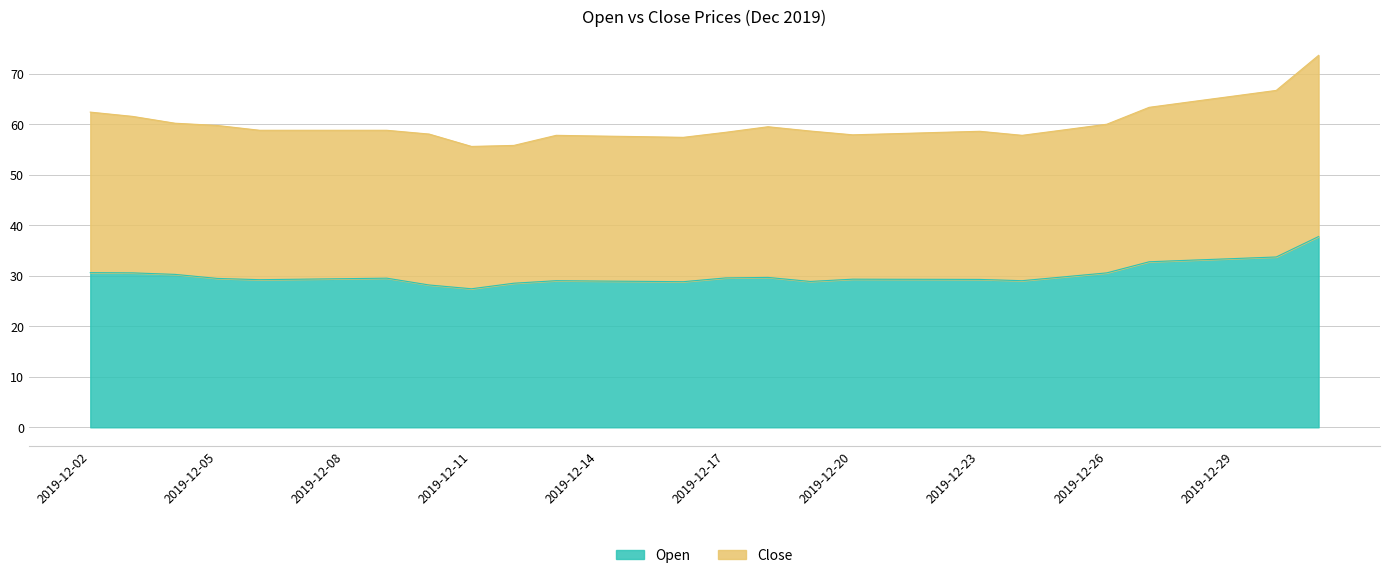

True or false: the data shows 55.0 at 2019-12-29.

False